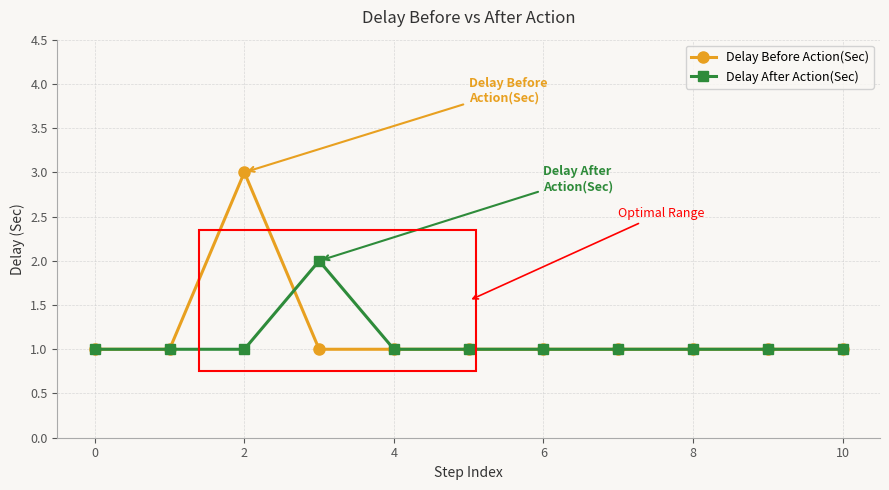

How many Delay Before Action(Sec) values are between 1 and 2?

10